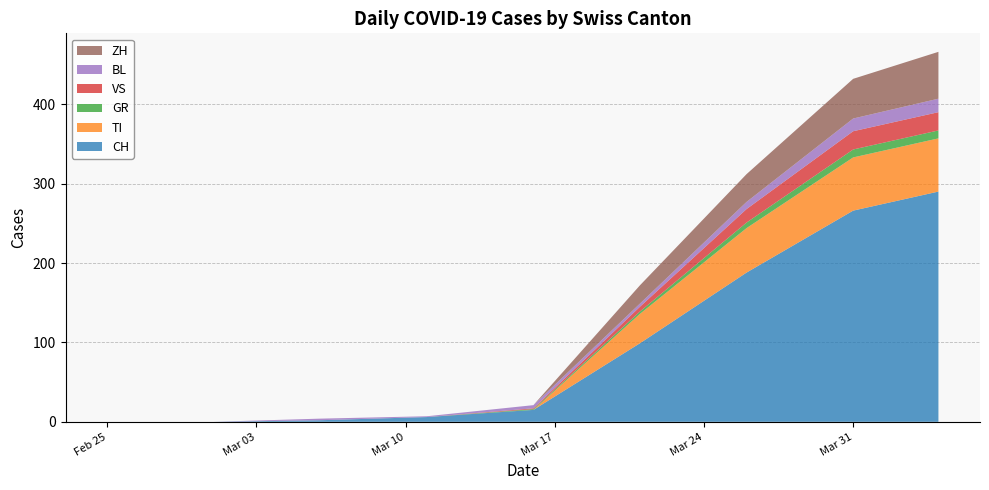

Reading left to right, what are all the values shown in this chart?

CH: 0	0	2	6	15	99	188	266	290
TI: 0	0	0	0	0	37	56	67	67
GR: 0	0	0	0	1	3	7	10	10
VS: 0	0	0	0	1	6	17	23	23
BL: 0	0	2	1	4	4	9	16	17
ZH: 0	0	0	0	0	23	35	50	59